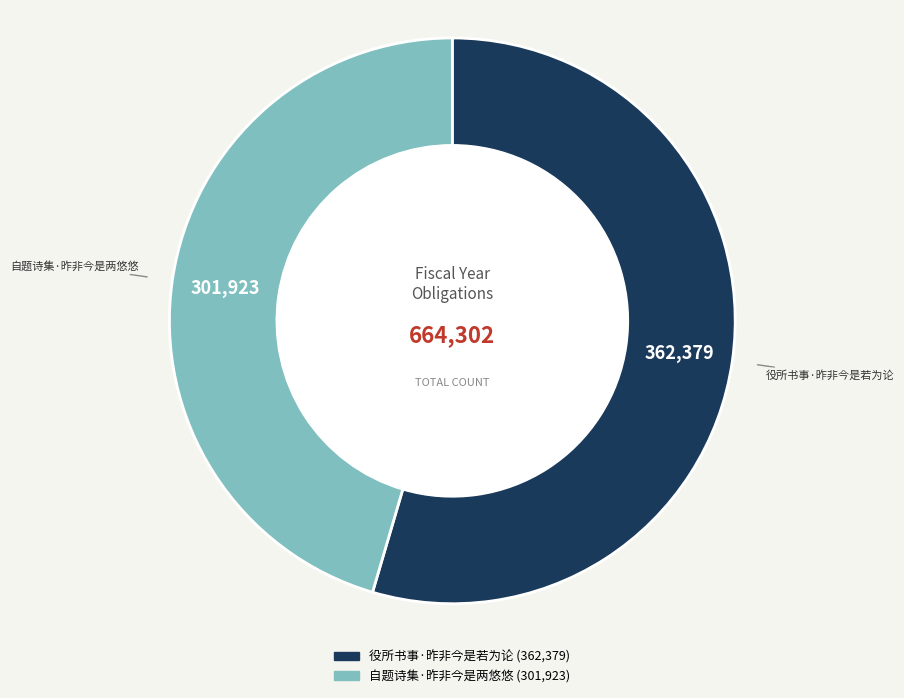

Which category has the smallest portion of the pie?

自题诗集·昨非今是两悠悠